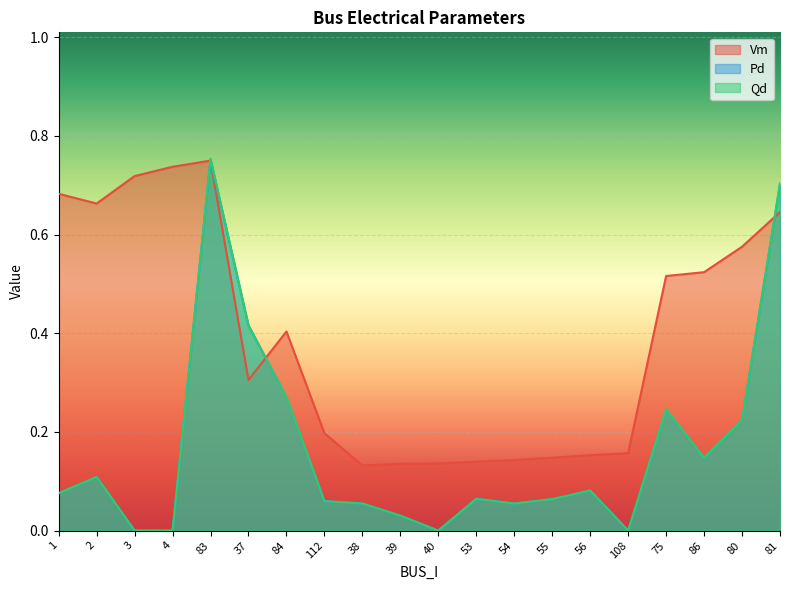

At which label is Vm closest to 0?

38